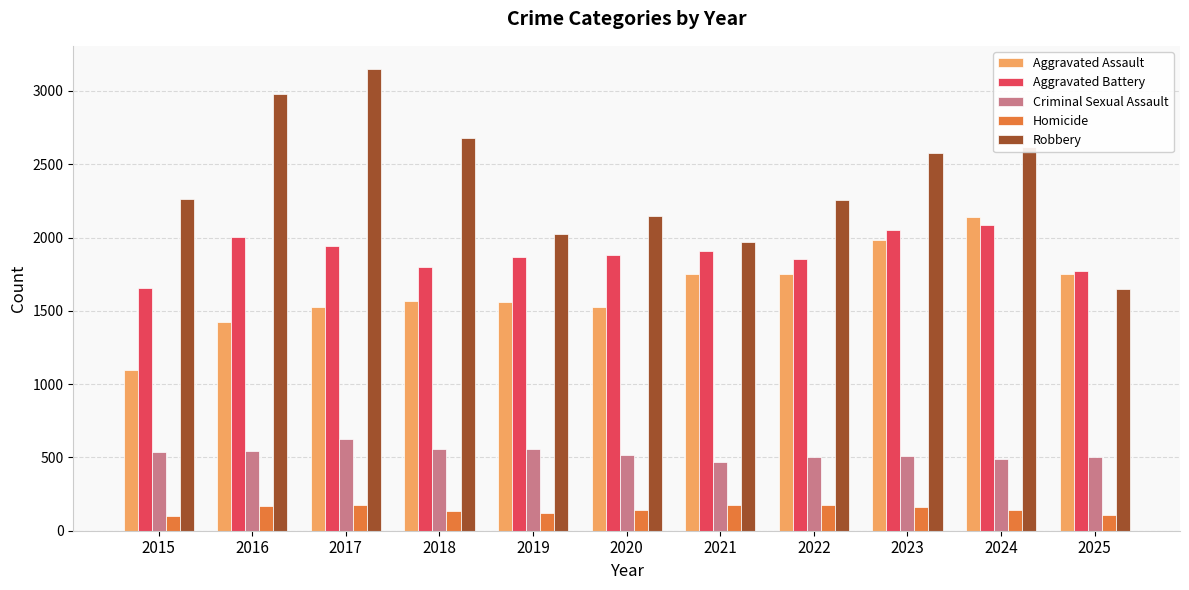

What is the greatest value displayed?

3150